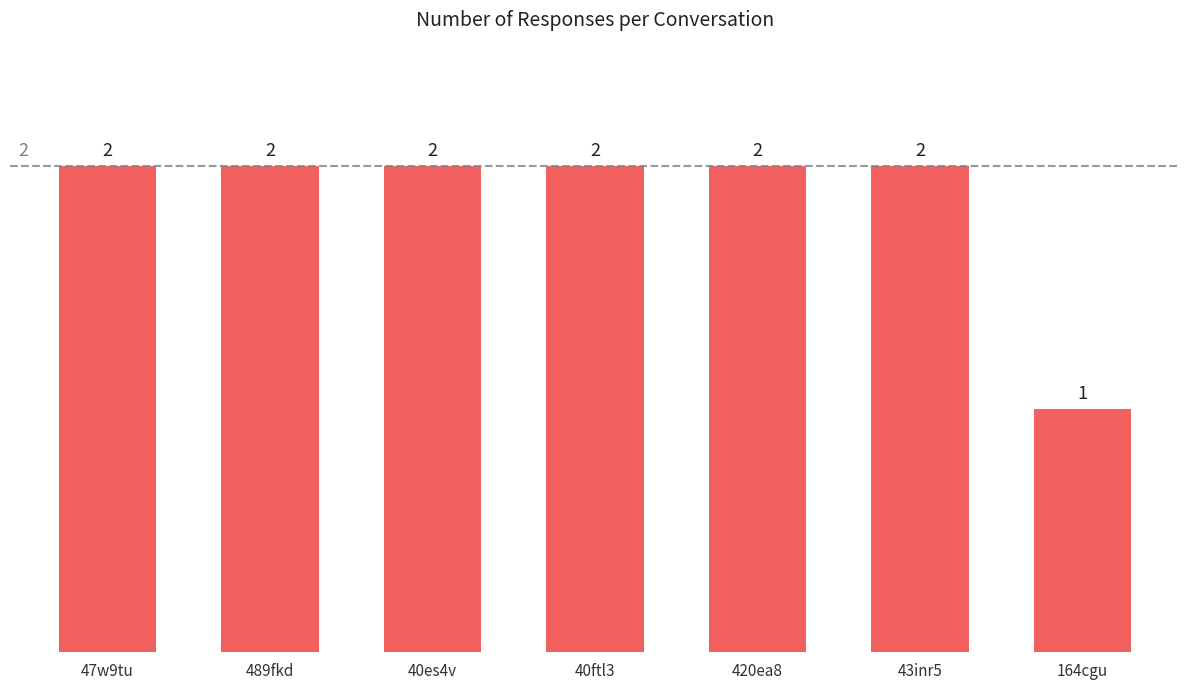

How many series are shown in this chart?

1